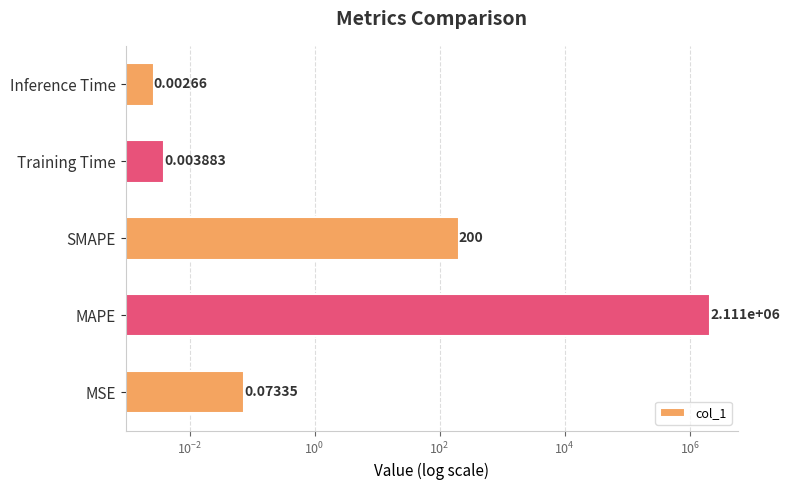

Are the bars grouped side by side (vs. stacked)?

No